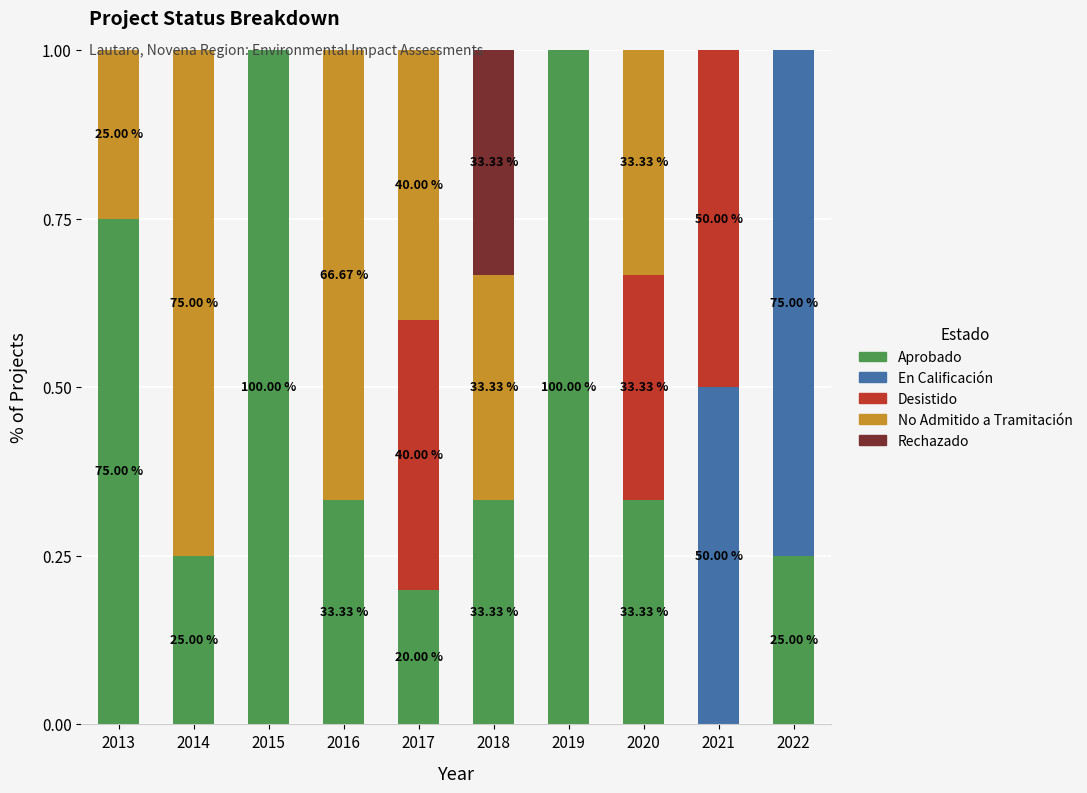

How many values in Aprobado are above zero?

9